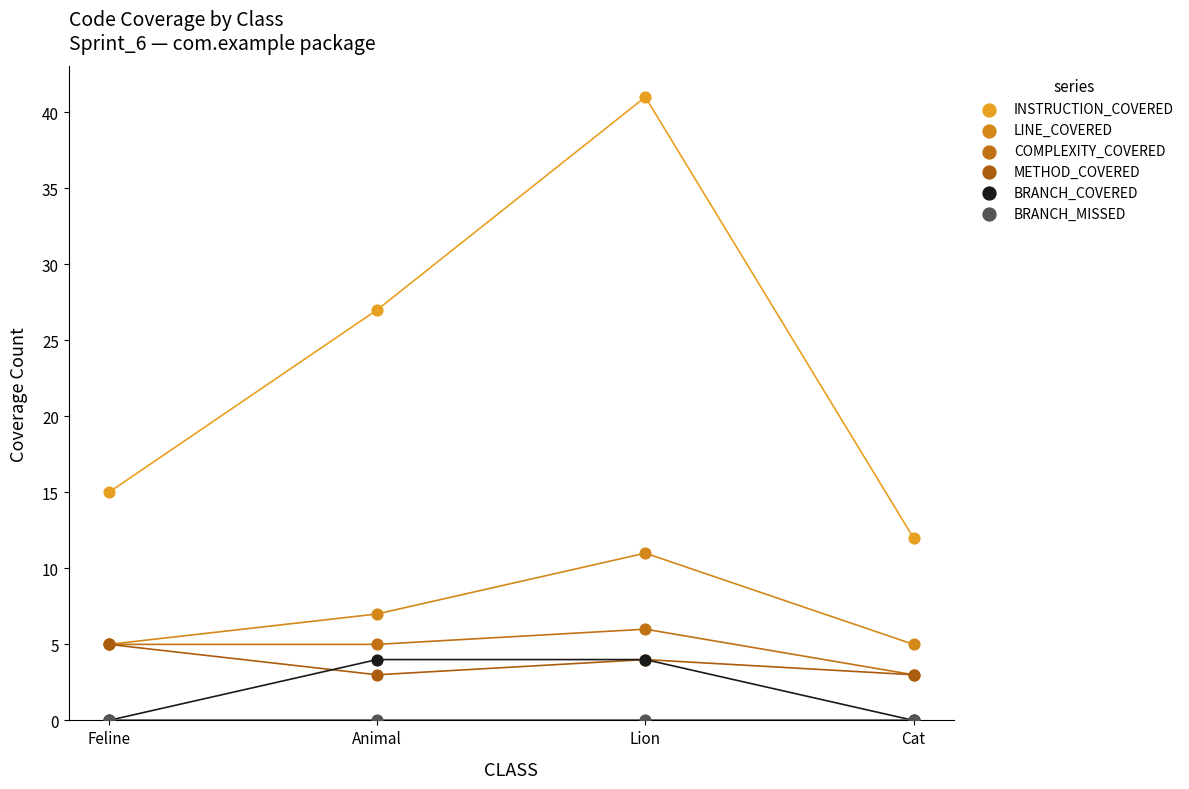

Across all series, what Y value is closest to 20?

15